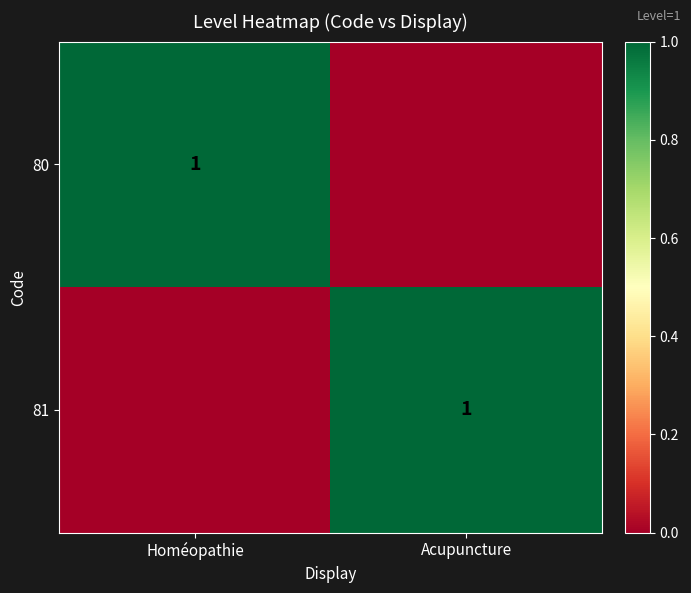

Between Homéopathie and Acupuncture, which is larger?

Homéopathie